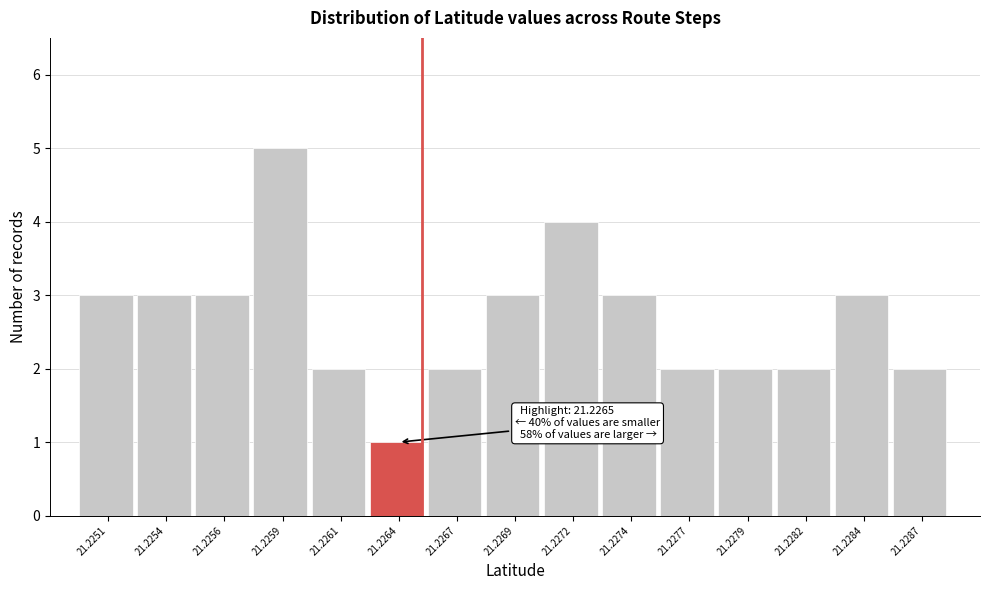

Reading left to right, what are all the values shown in this chart?

3	3	3	5	2	1	2	3	4	3	2	2	2	3	2